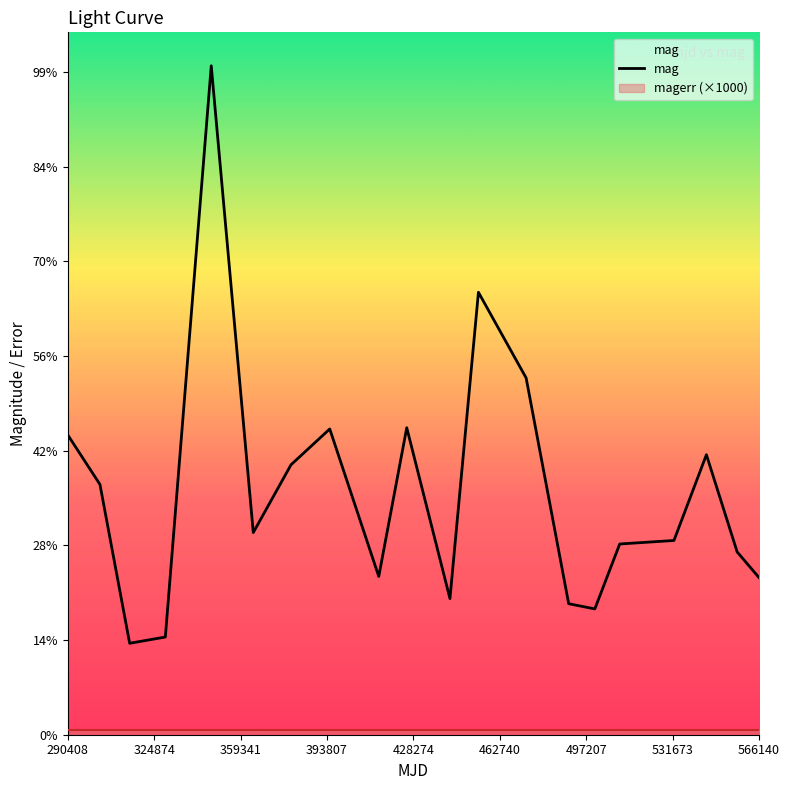

Does the chart display data point markers on the line(s)?

No